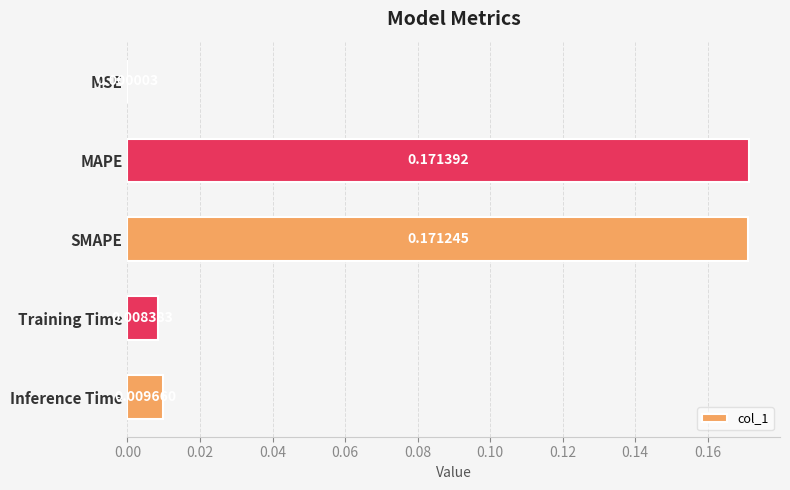

At which label is the value closest to 0?

MSE